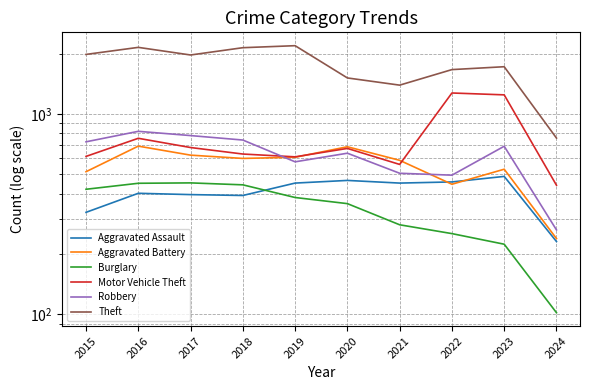

True or false: Aggravated Battery and Burglary cross at least once.

False